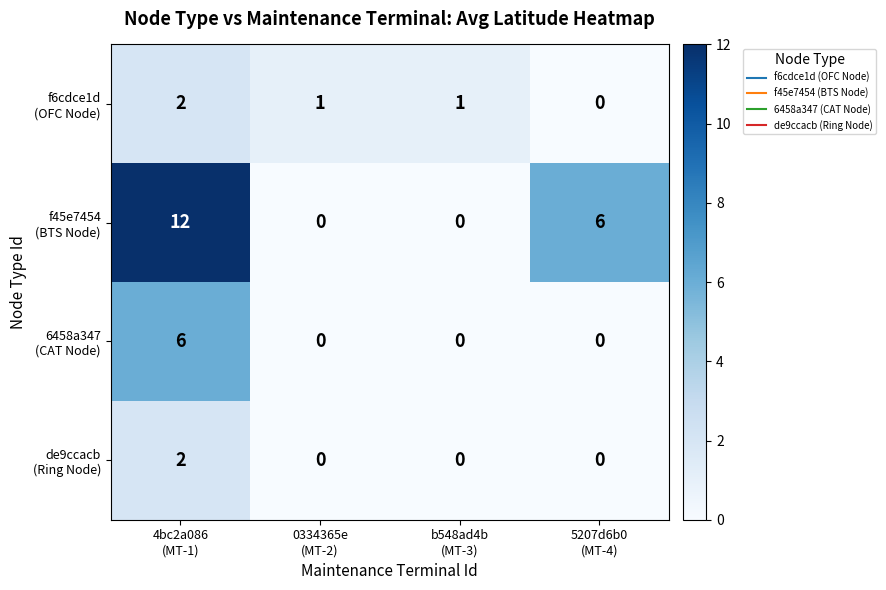

At how many categories does at least one series exceed 0?

4